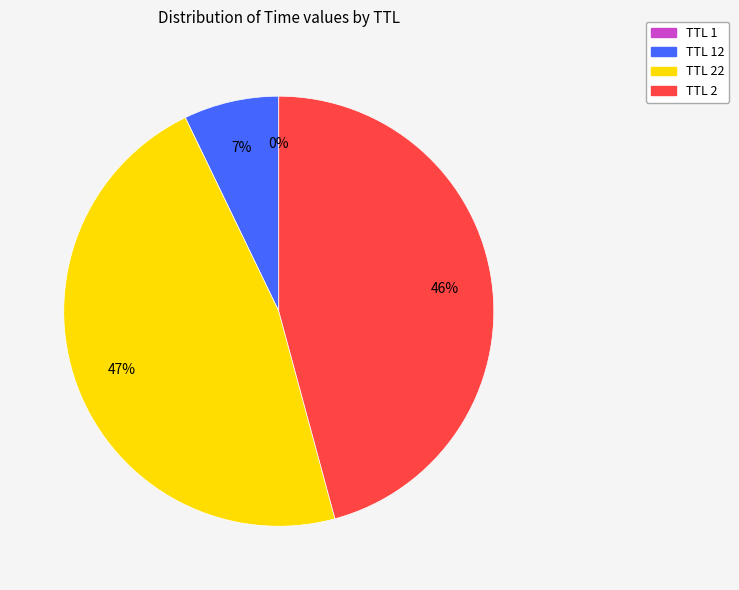

To the nearest percent, what is the average slice percentage?

25%